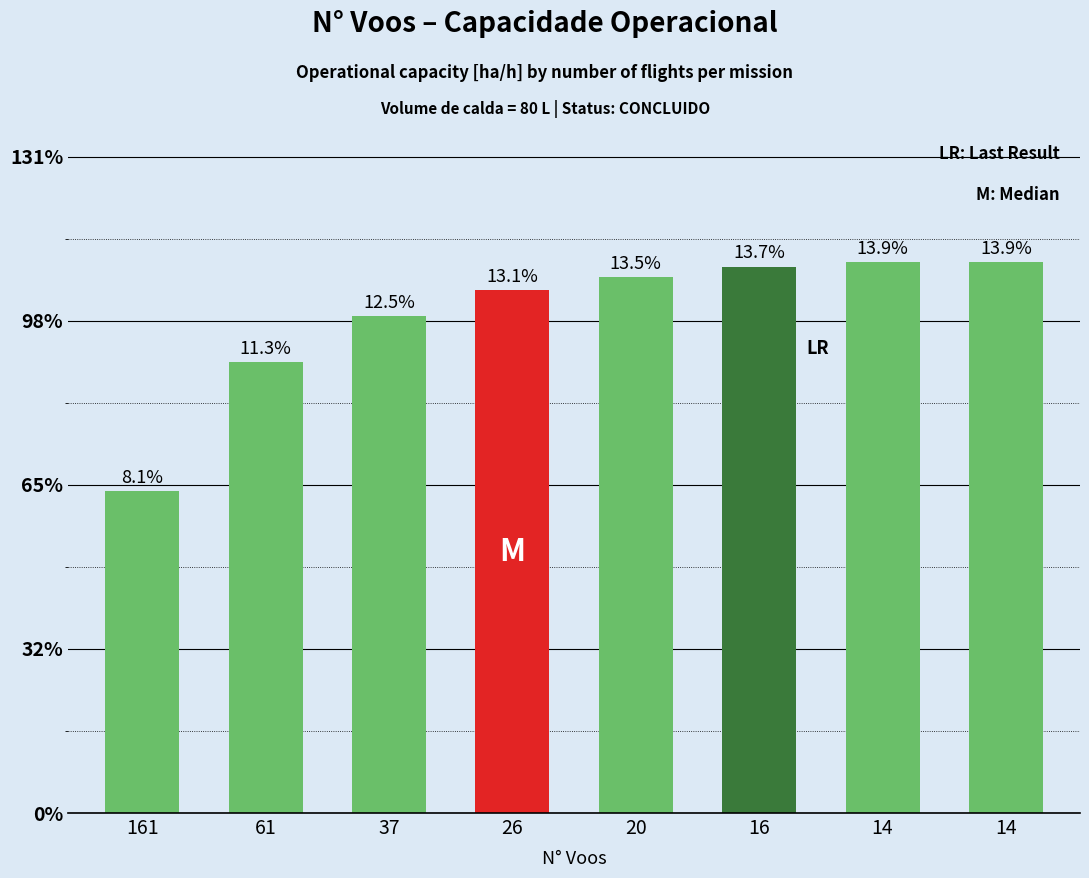

Are the bars horizontal?

No